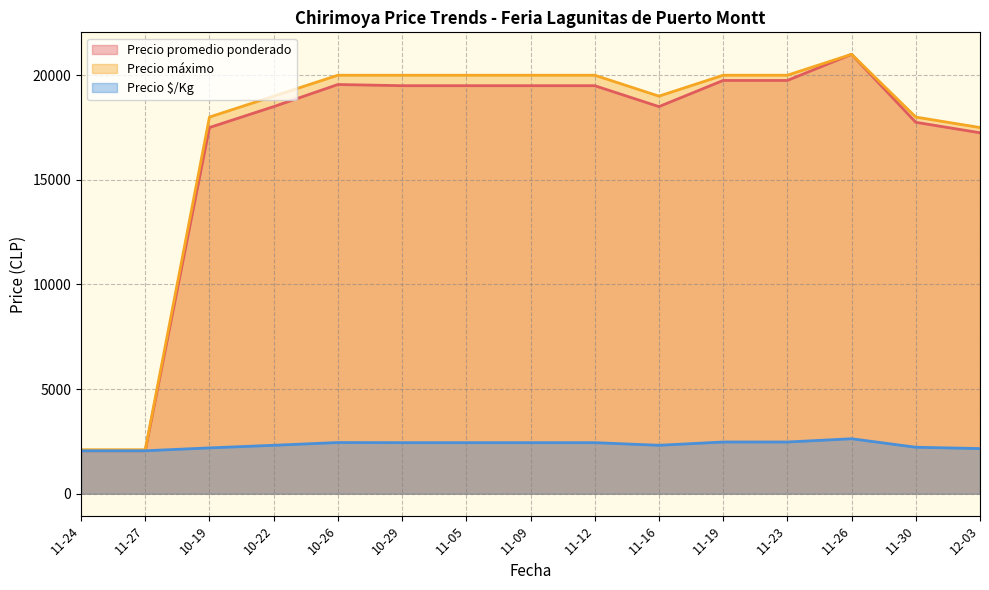

Does the chart have visible grid lines?

Yes